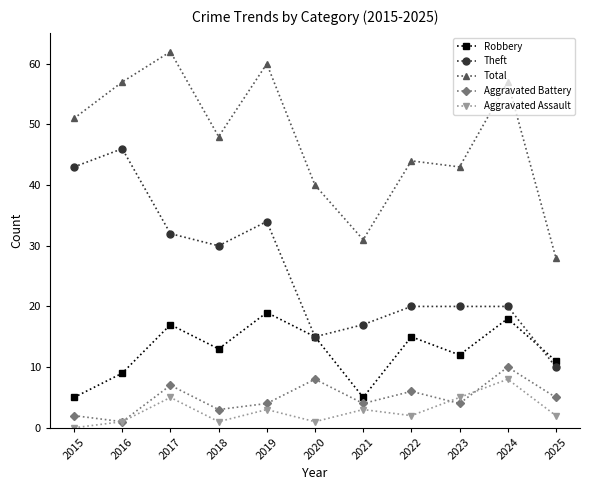

How many data points in Robbery are less than 13?

5